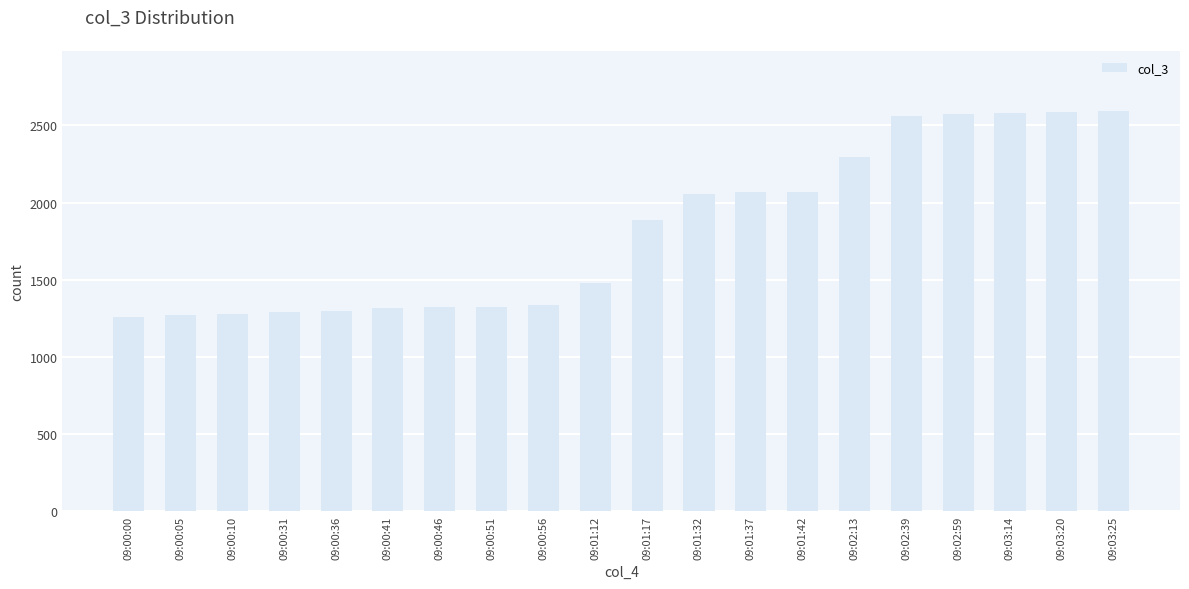

What is the difference between the values at 09:02:39 and 09:00:51?

1237